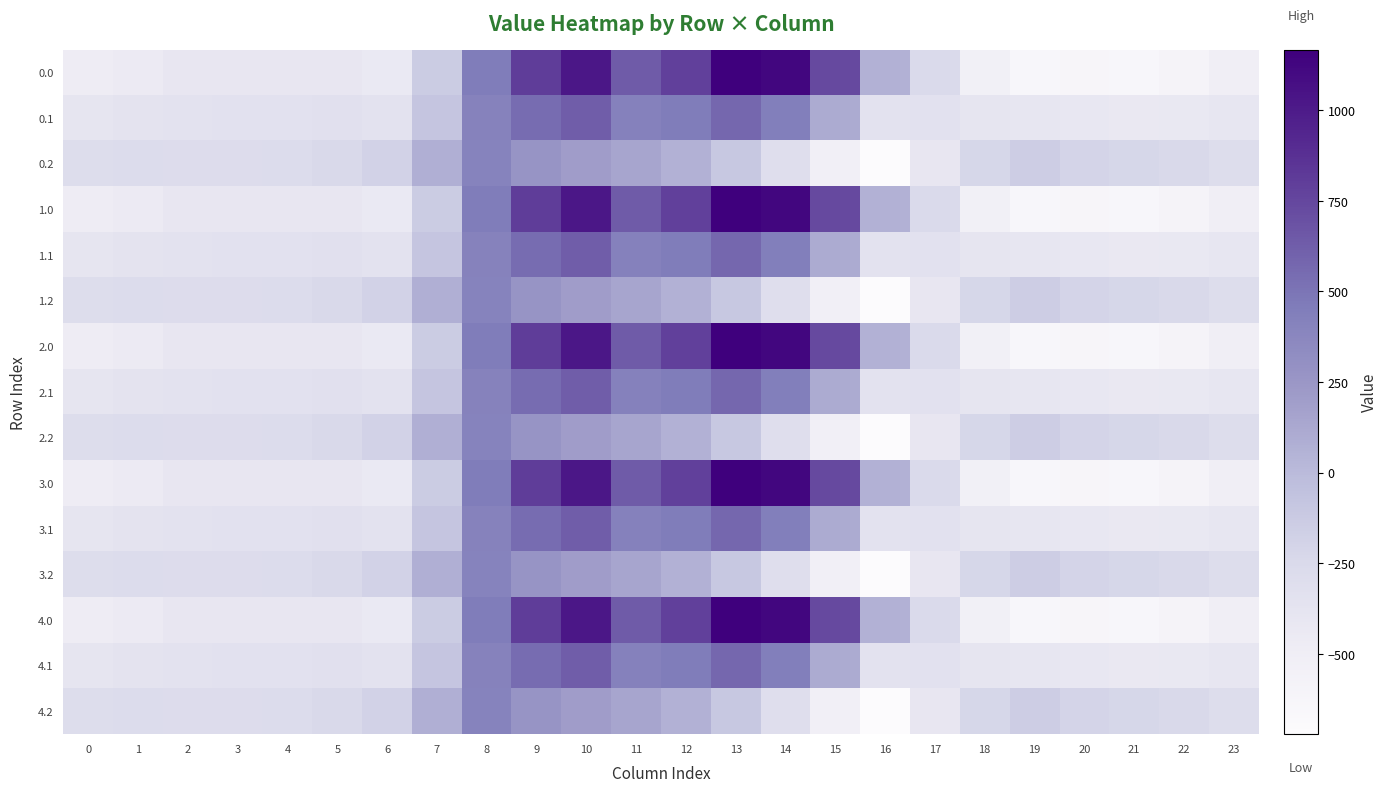

Which category has the highest value across all series?

13